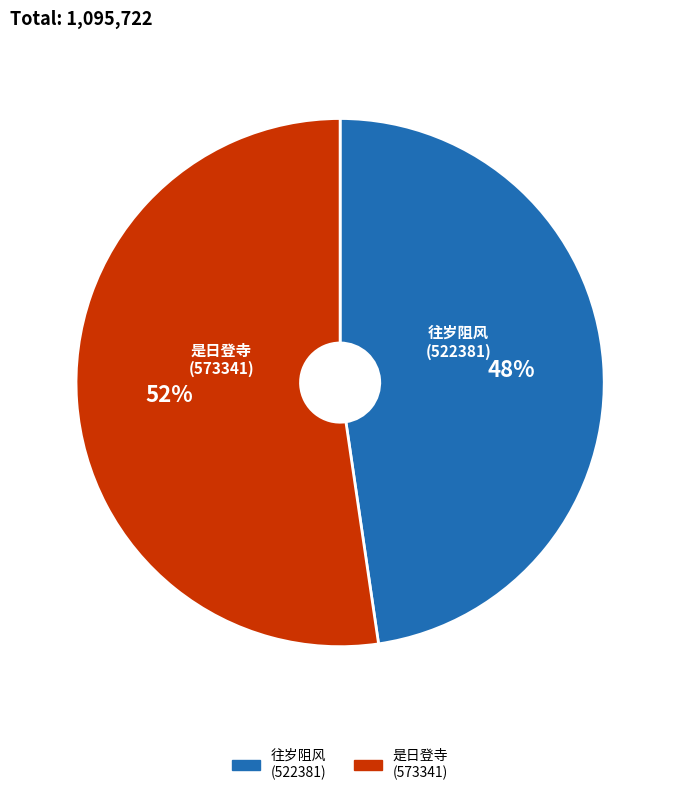

Does any single category account for the majority?

Yes